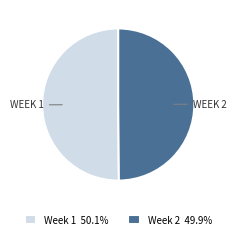

What is the ratio of the value at Week 2 49.9% to the value at Week 1 50.1%?

1.0